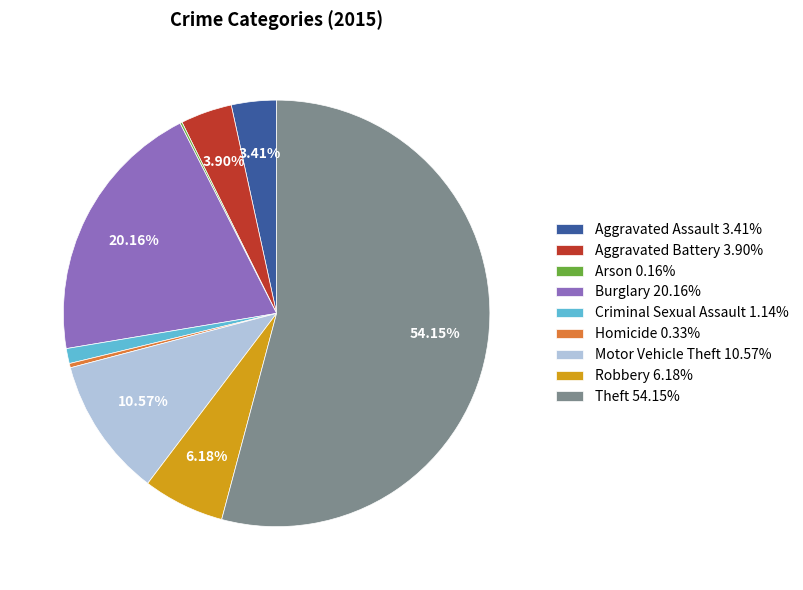

The Aggravated Battery slice represents 15% of the pie. True or false?

False